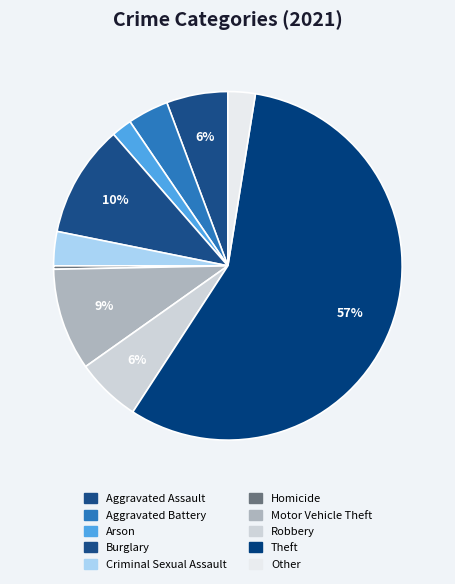

Count the number of slices in the pie.

10